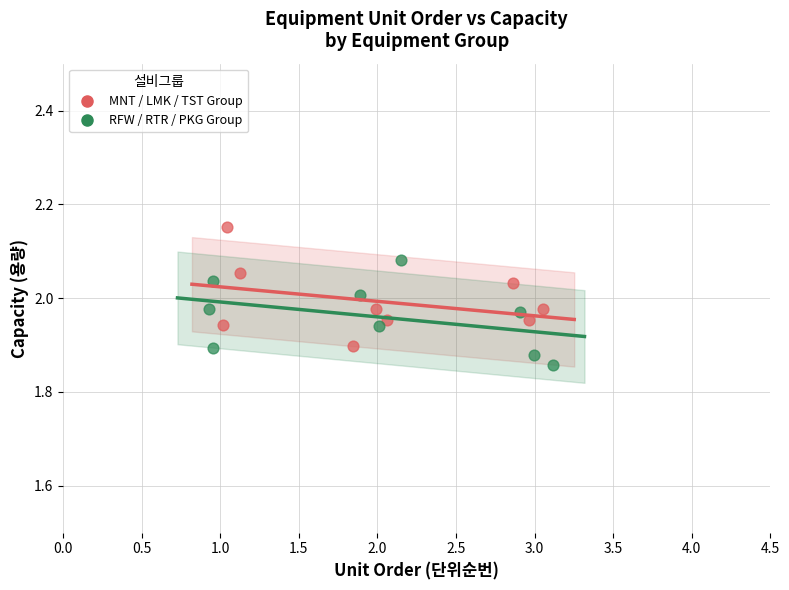

Which series has the largest Y range (max minus min)?

MNT / LMK / TST Group